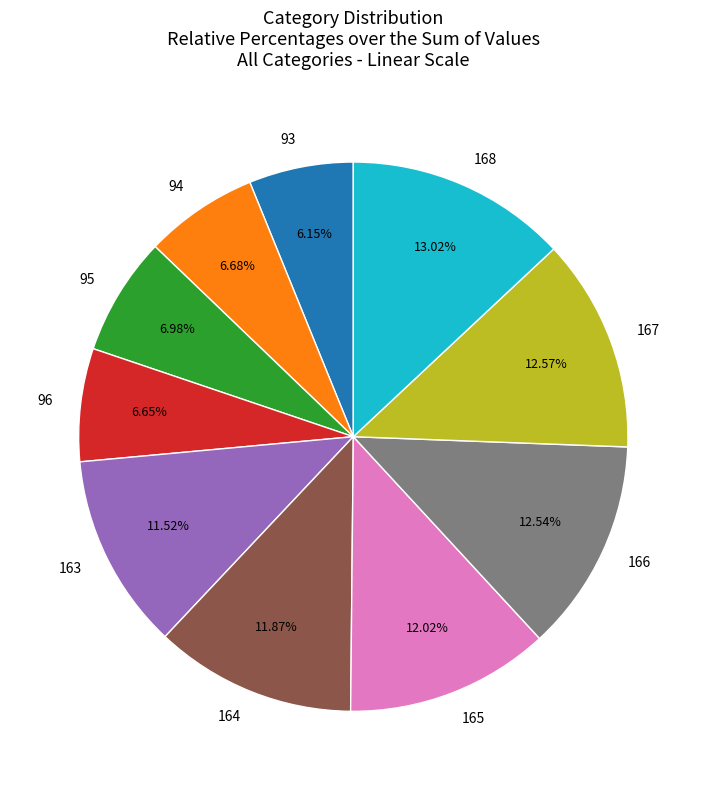

How many segments does this pie chart have?

10